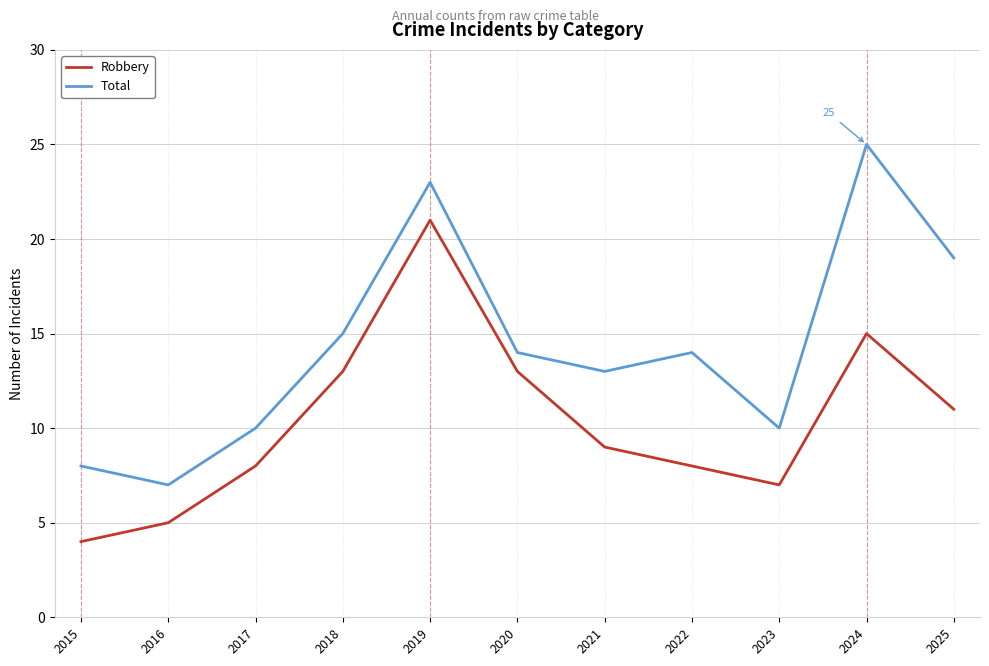

Which category has the lowest value in the Robbery series?

2015